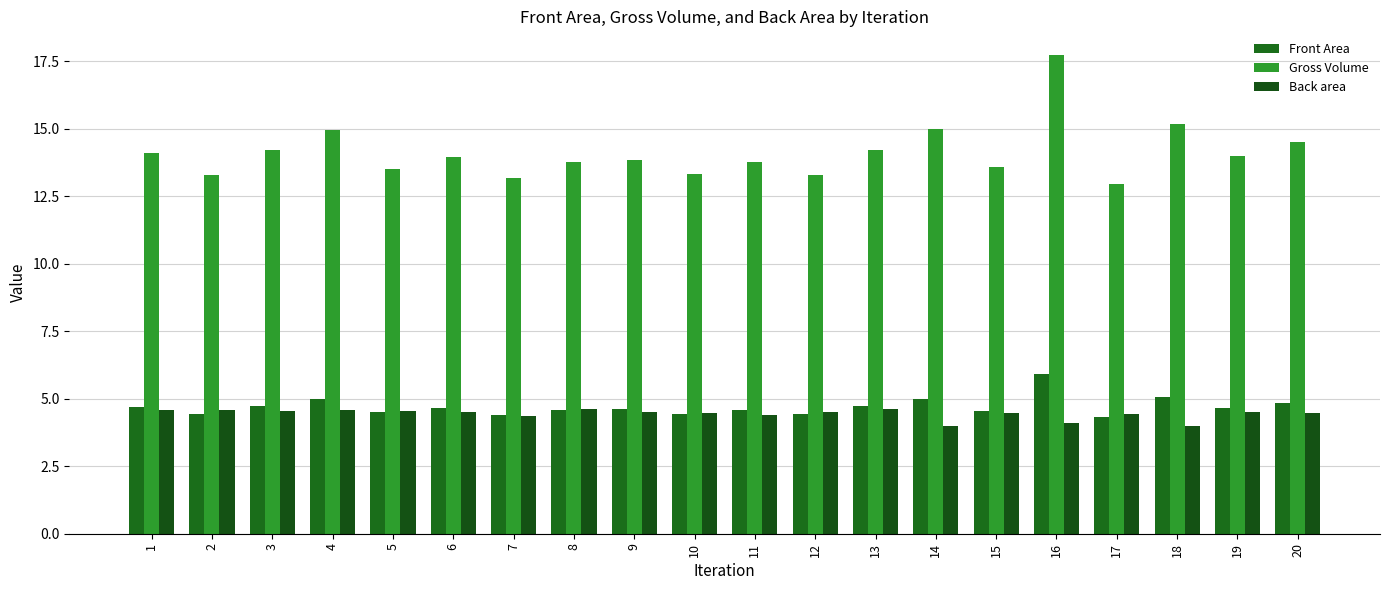

How many groups of bars are there?

20